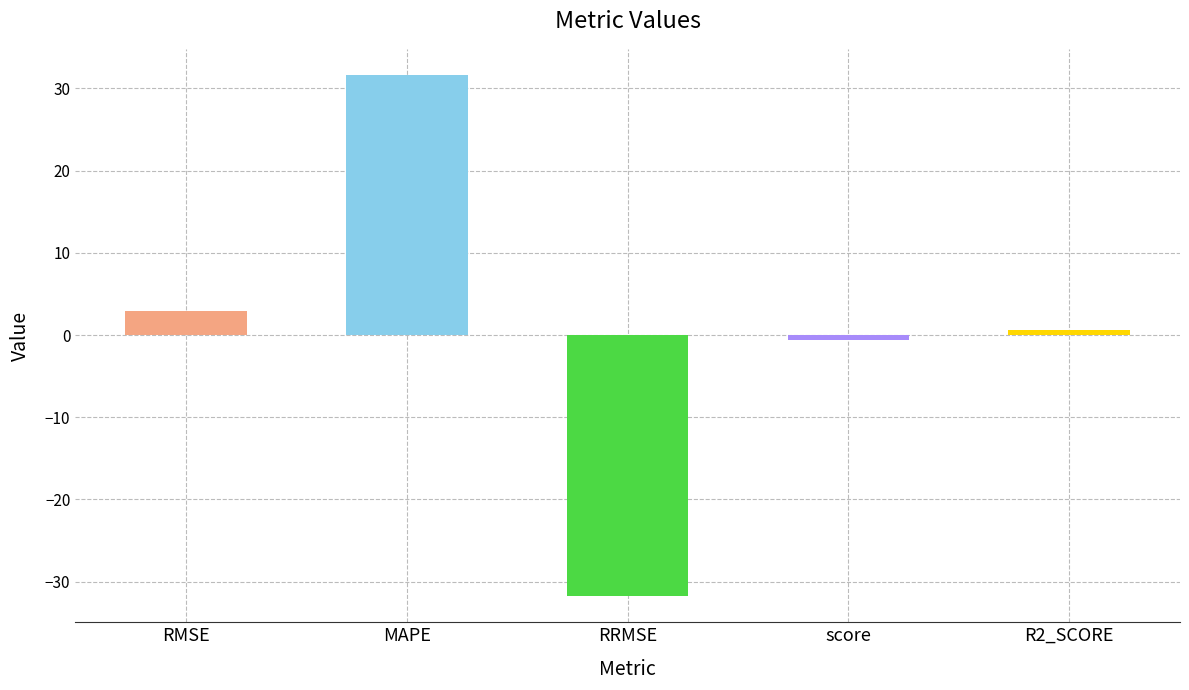

What is the label of the 3rd bar from the left?

RRMSE